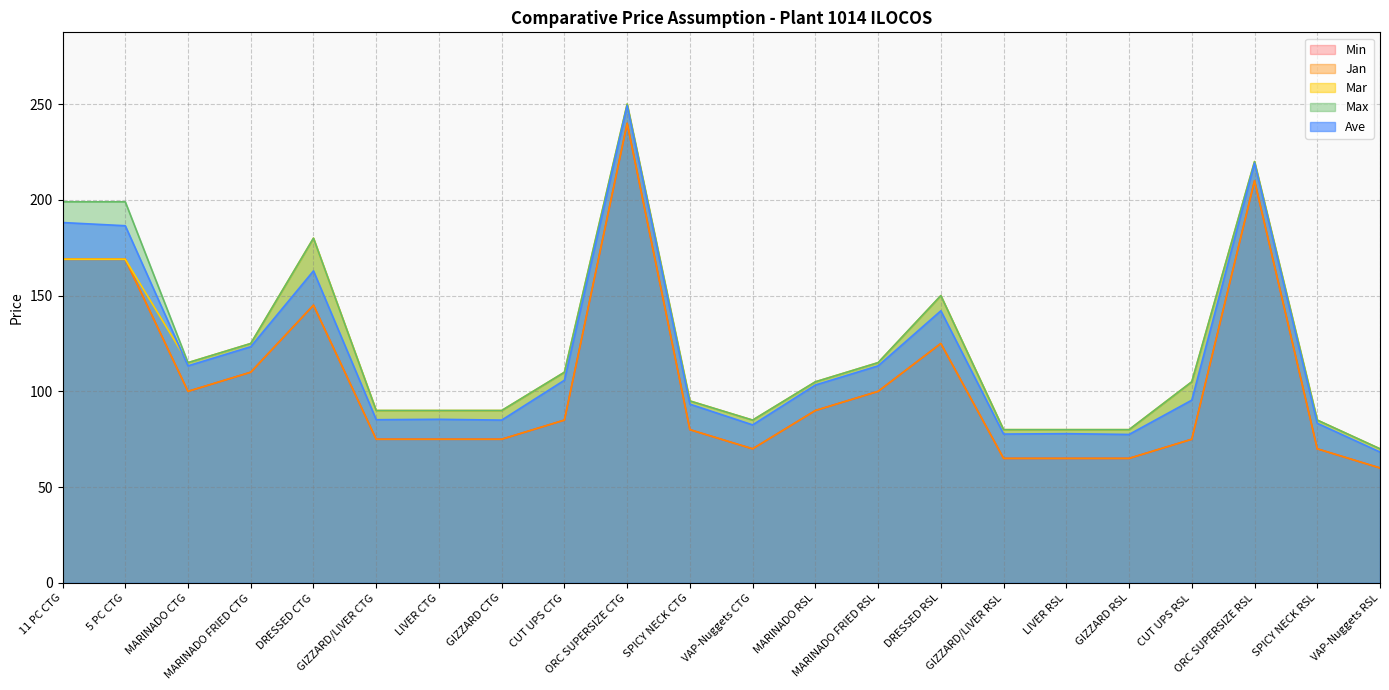

True or false: Min and Ave intersect in this chart.

False